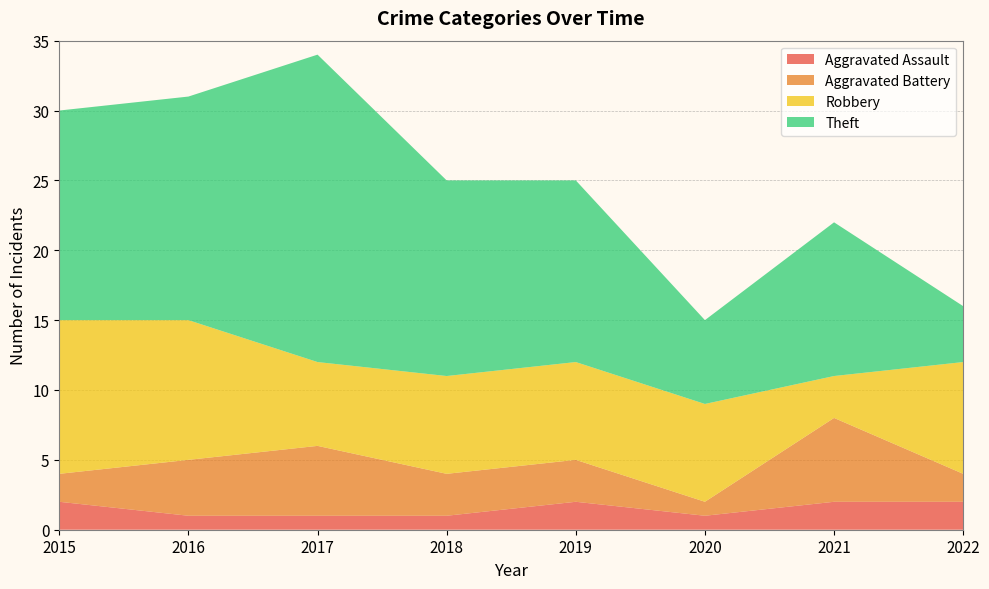

Reading right to left, extract all data points from this chart.

Aggravated Assault: 2022=2	2021=2	2020=1	2019=2	2018=1	2017=1	2016=1	2015=2
Aggravated Battery: 2022=2	2021=6	2020=1	2019=3	2018=3	2017=5	2016=4	2015=2
Robbery: 2022=8	2021=3	2020=7	2019=7	2018=7	2017=6	2016=10	2015=11
Theft: 2022=4	2021=11	2020=6	2019=13	2018=14	2017=22	2016=16	2015=15